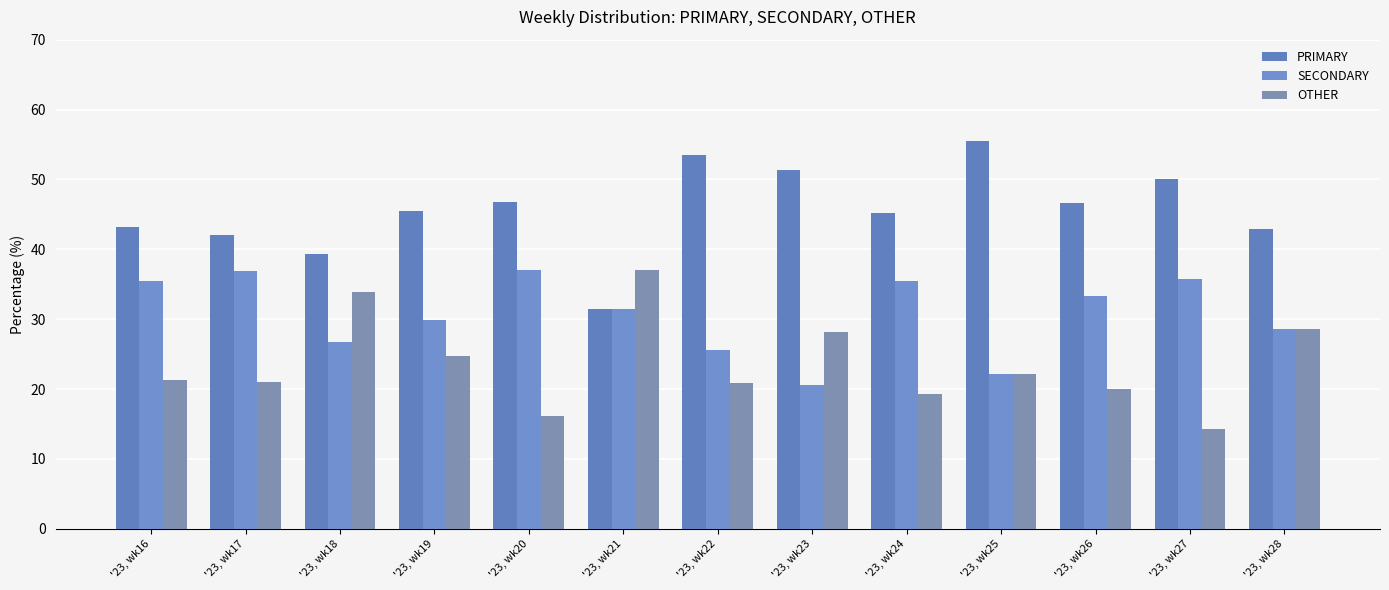

At which label does PRIMARY reach its peak?

'23, wk25